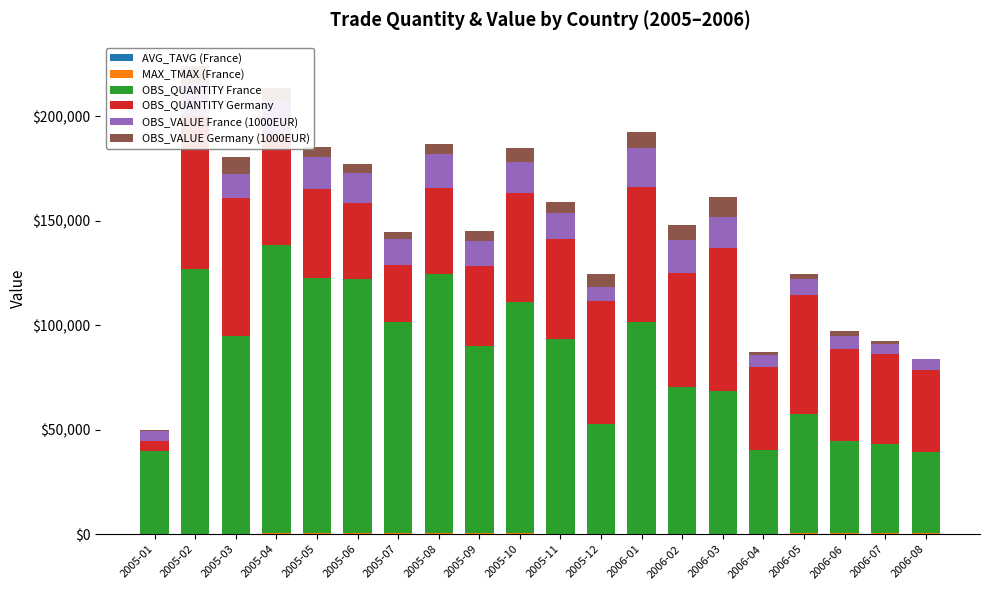

What is the label of the 3rd bar from the right?

2006-06